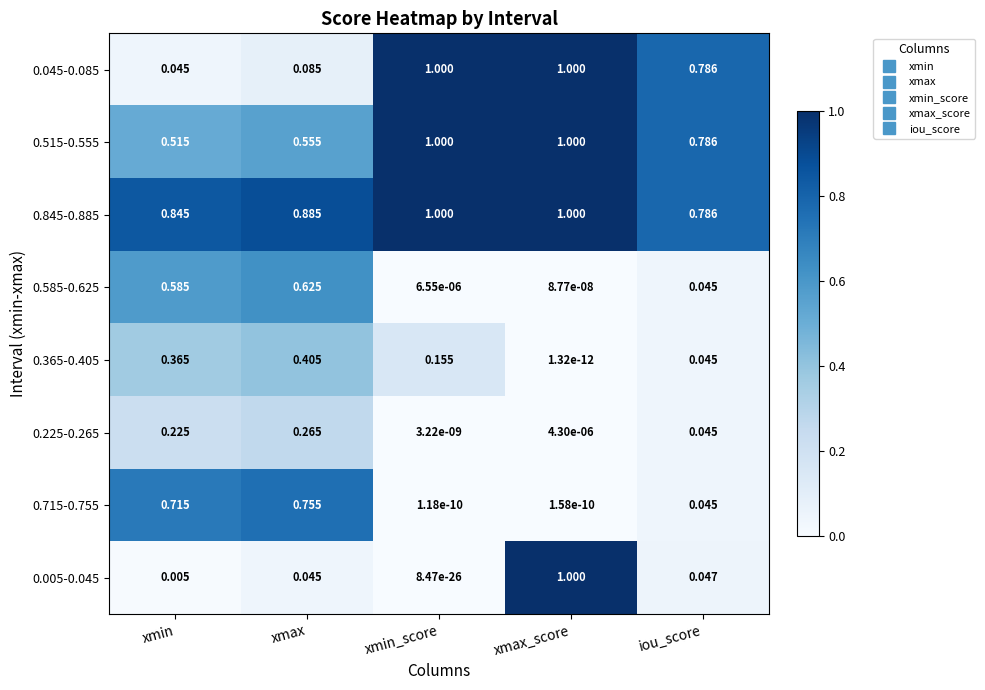

Which category has the highest value in the 0.715-0.755 series?

xmax